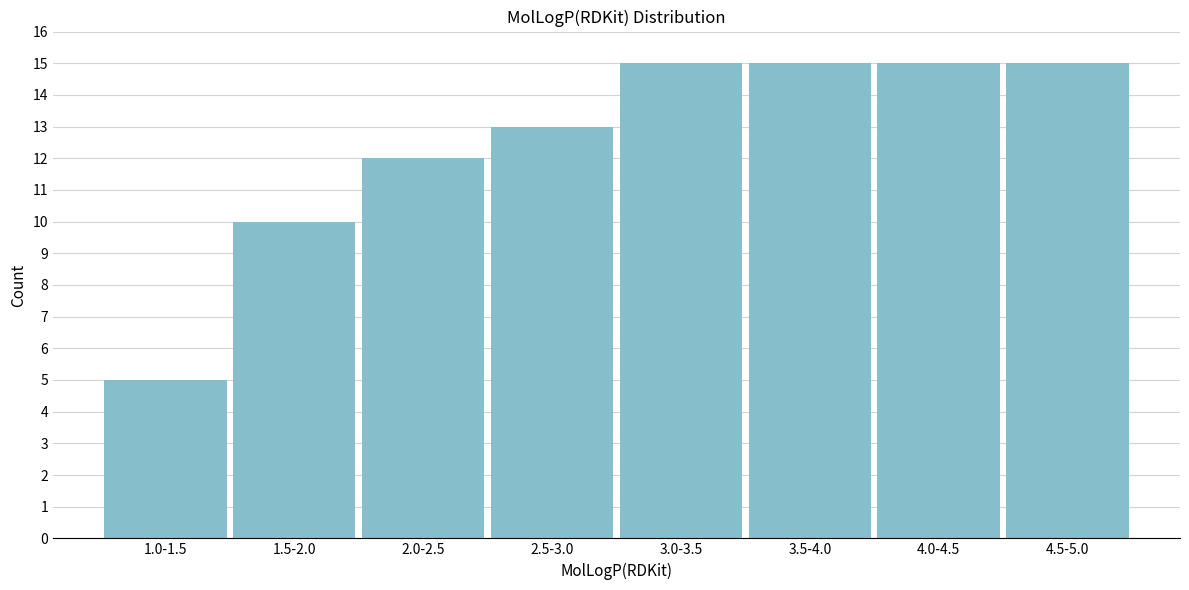

Reading left to right, what are all the values shown in this chart?

5	10	12	13	15	15	15	15